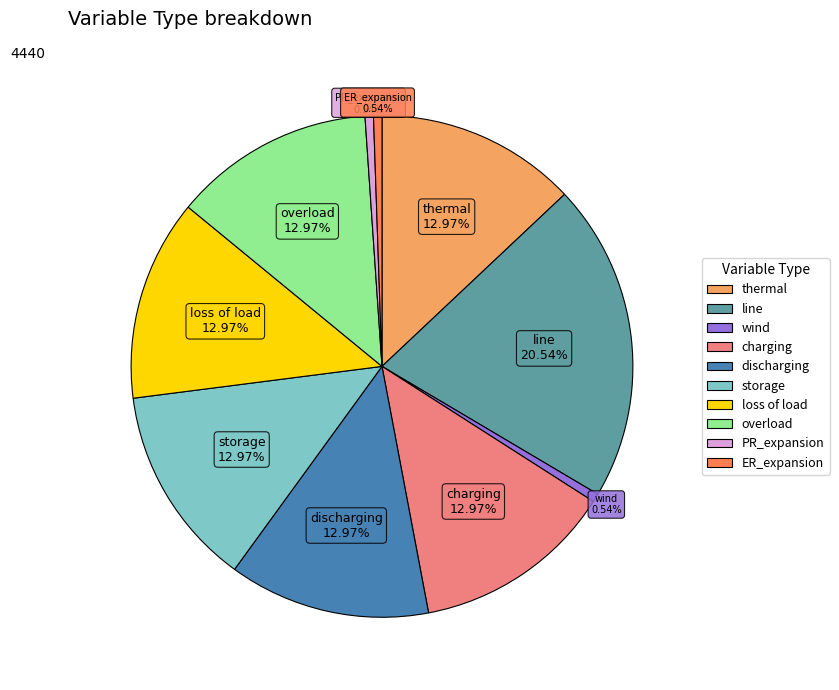

True or false: line accounts for 6% of the total.

False